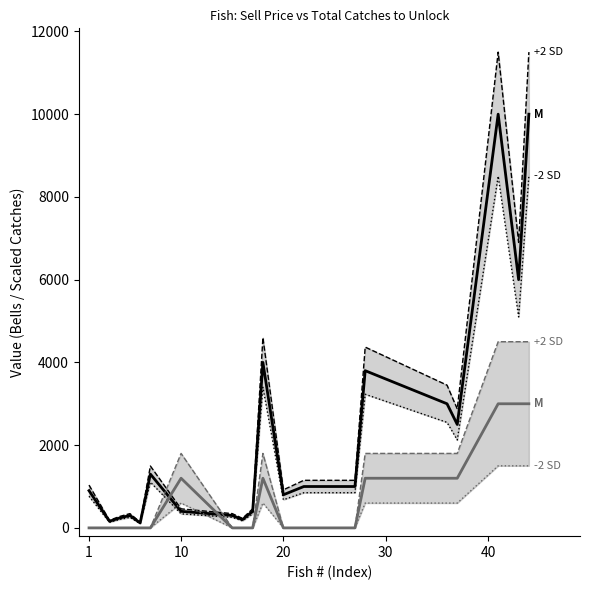

What is the sum of all Catches to Unlock (M) values?

15000.0